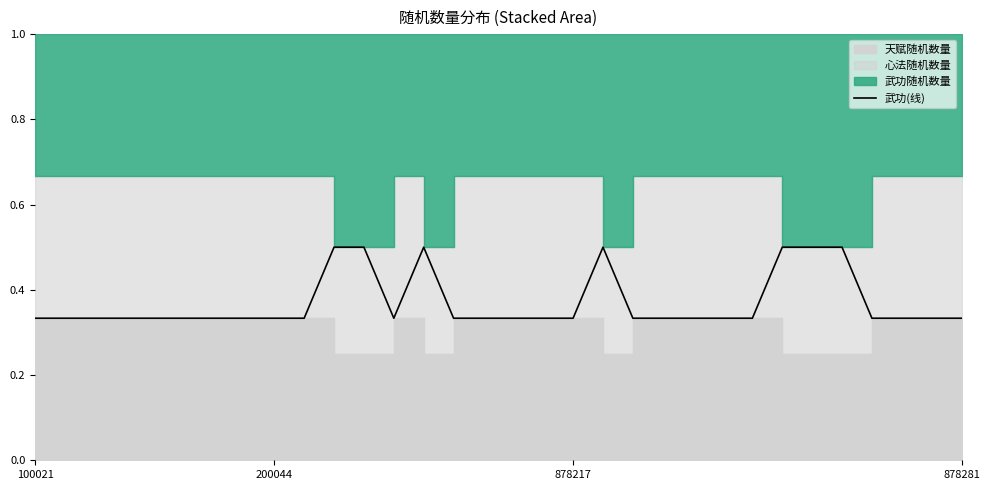

What is the difference between the maximum and minimum values?

0.2